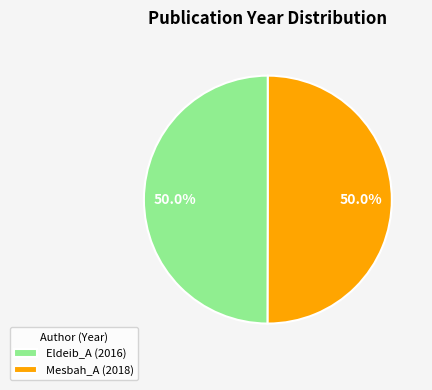

Approximately how many times larger is the value at Eldeib_A (2016) compared to Mesbah_A (2018)?

1.0